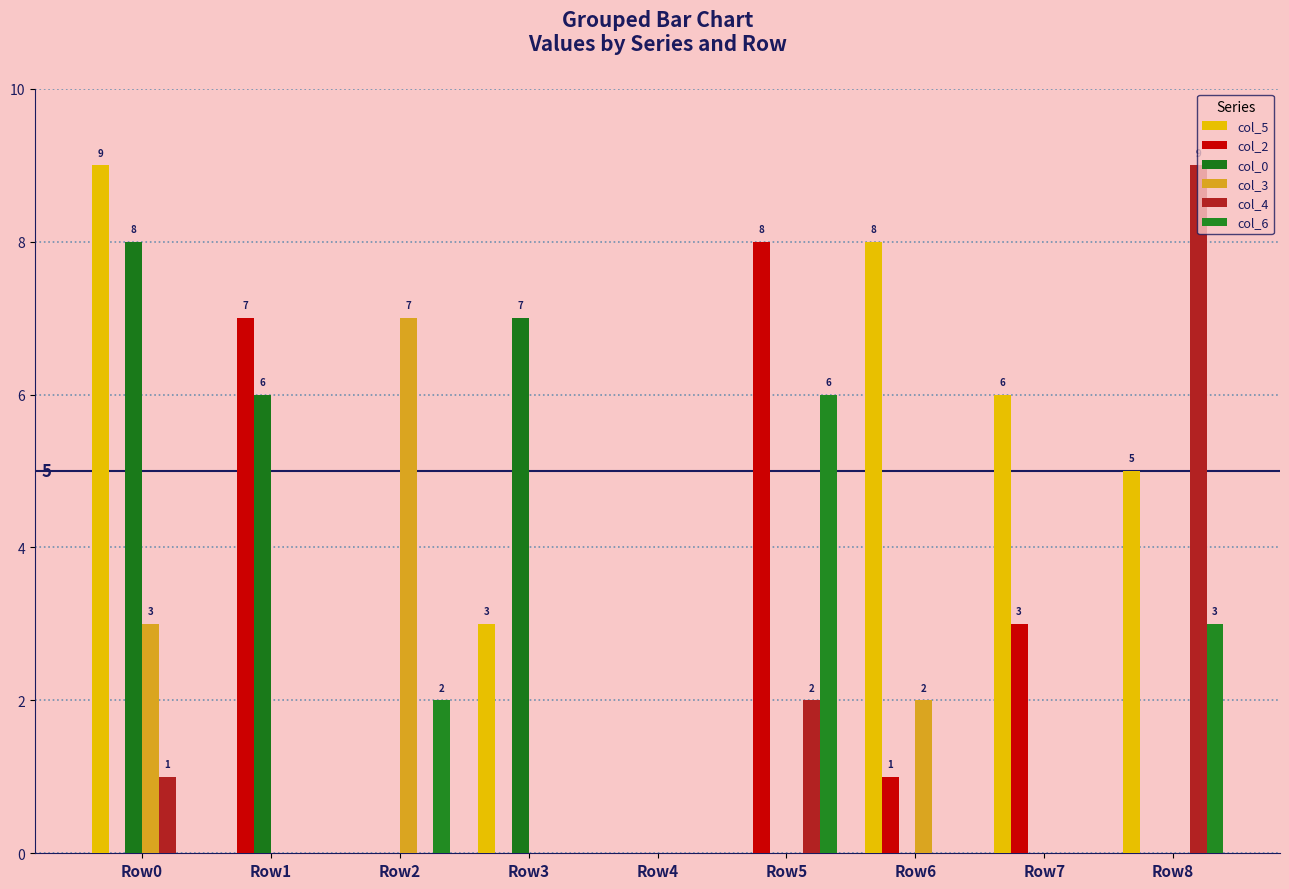

At which category is the sum across all series the highest?

Row0